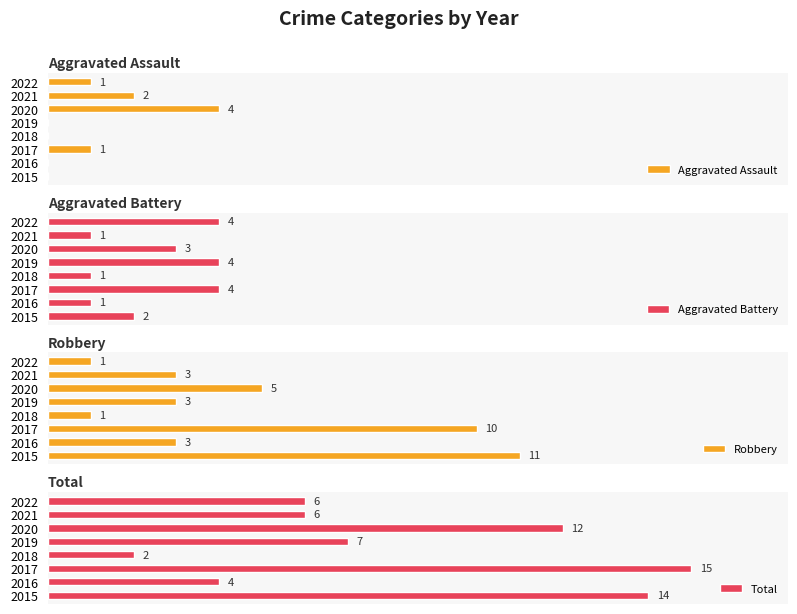

True or false: Aggravated Battery has a value of 4 at 2017.

True